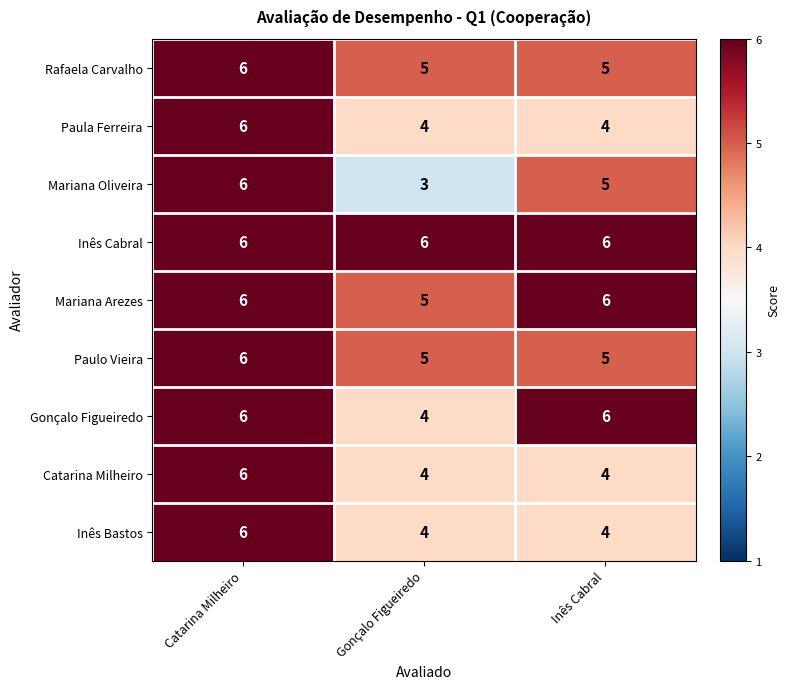

Is the value of Inês Bastos at Catarina Milheiro greater than the value of Paulo Vieira at Inês Cabral?

Yes